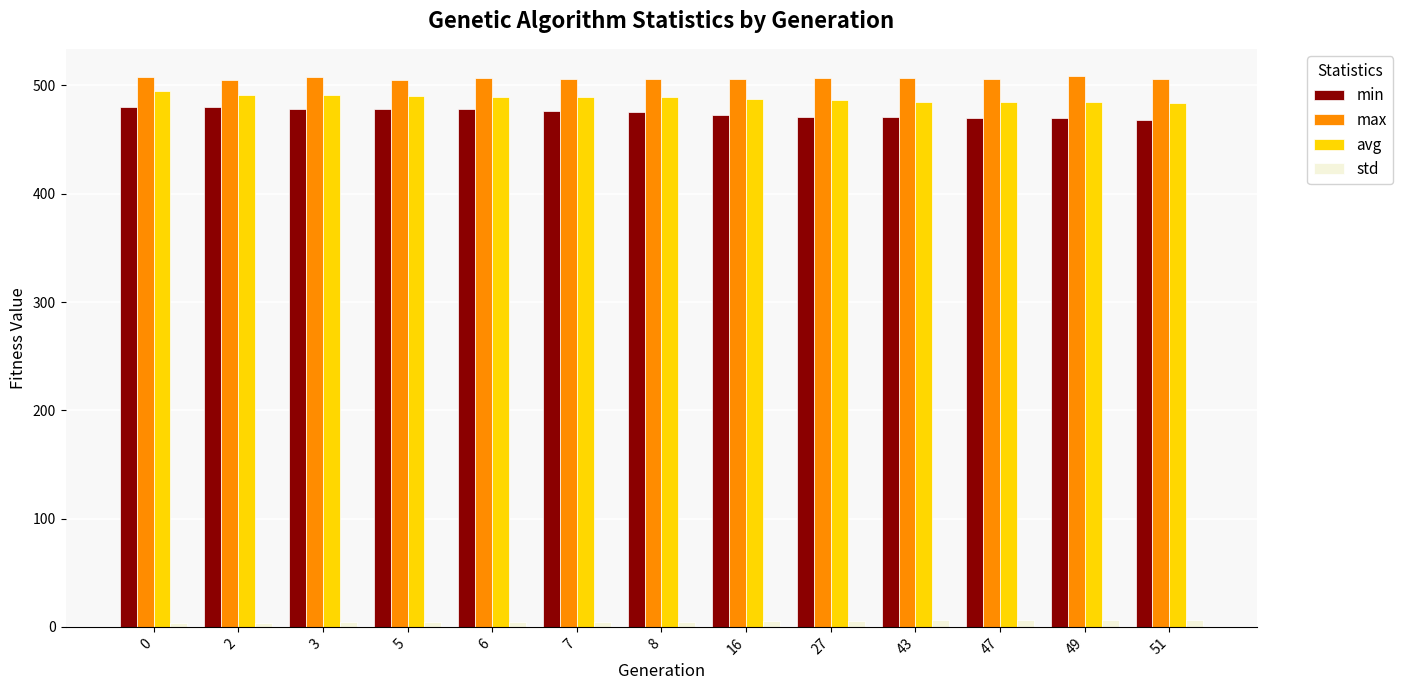

What is the maximum value shown in the chart?

508.4